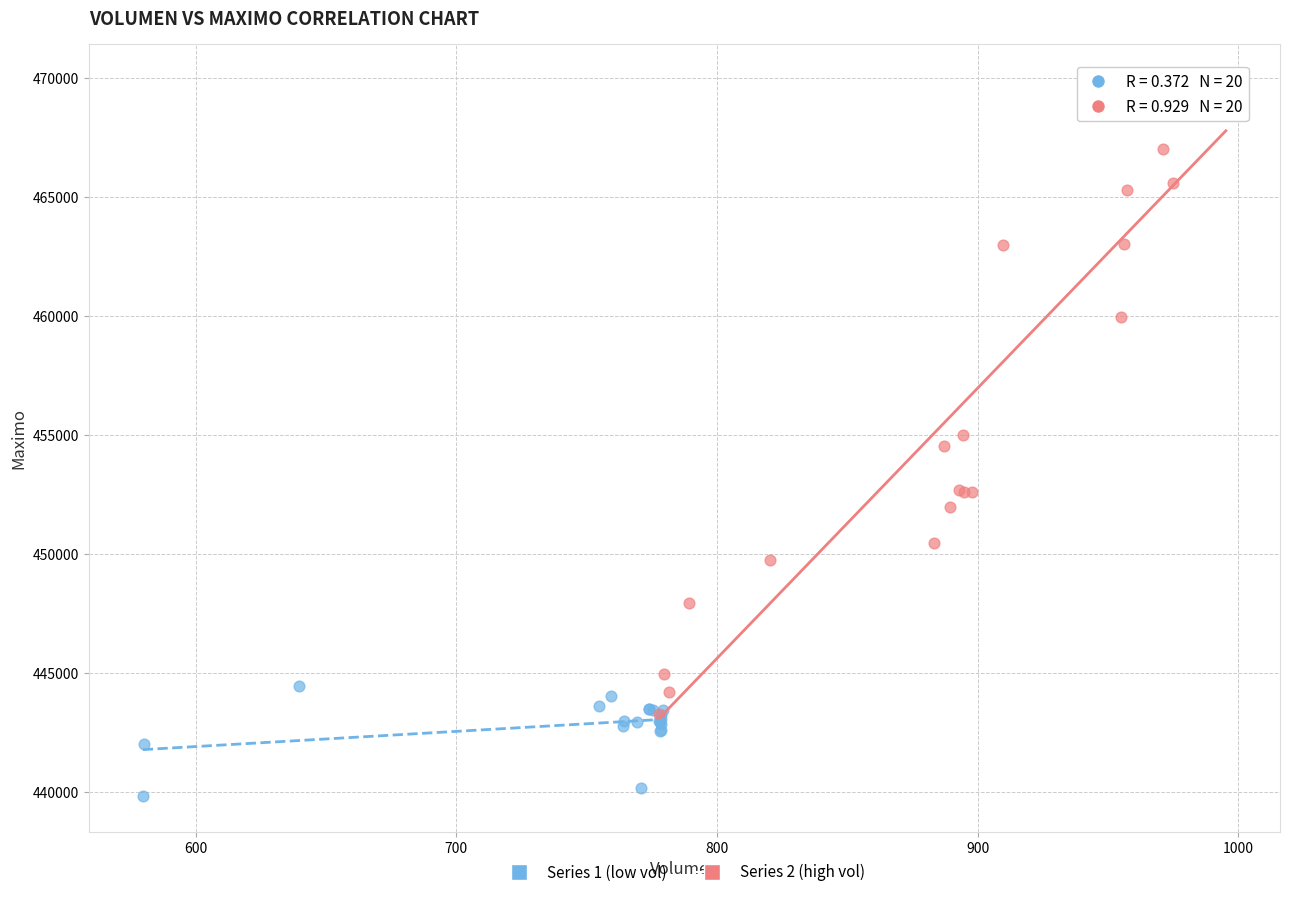

Which series reaches the maximum Y coordinate?

Series 2 (high vol)